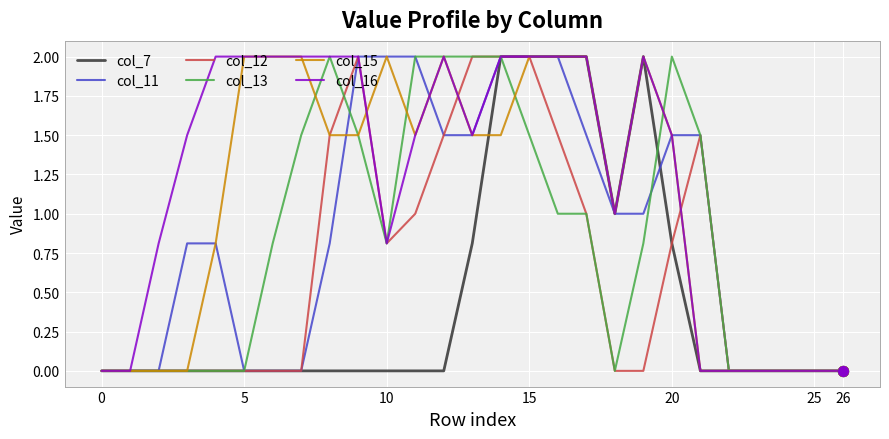

Which series has the largest total across all categories?

col_16